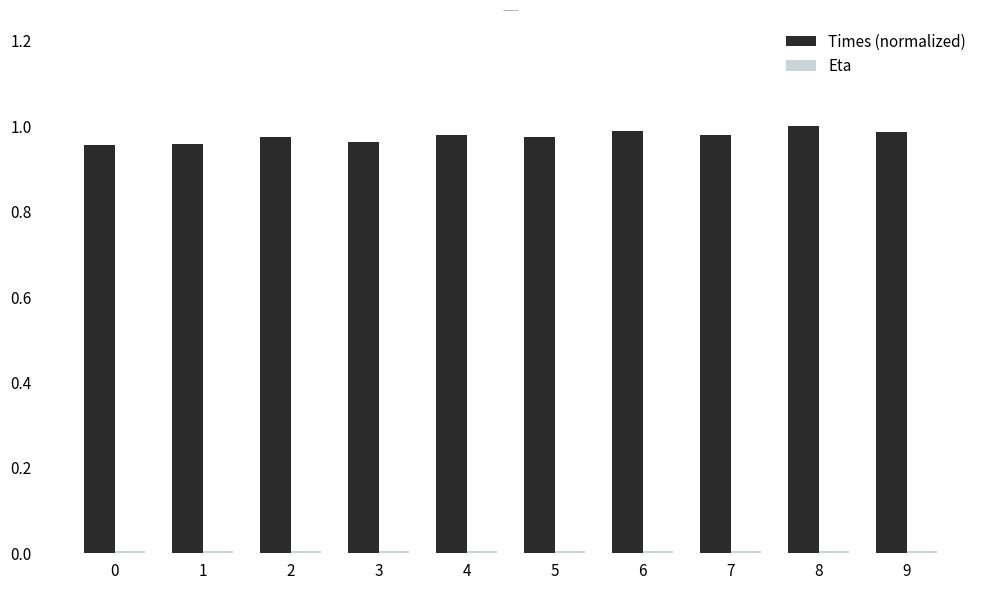

Which series has the widest spread of values?

Times (normalized)